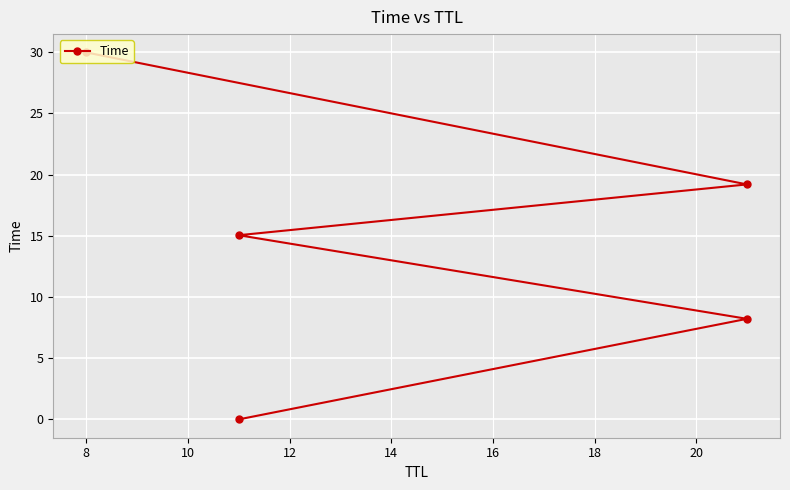

What is the difference between the values at 8 and 14?

21.8